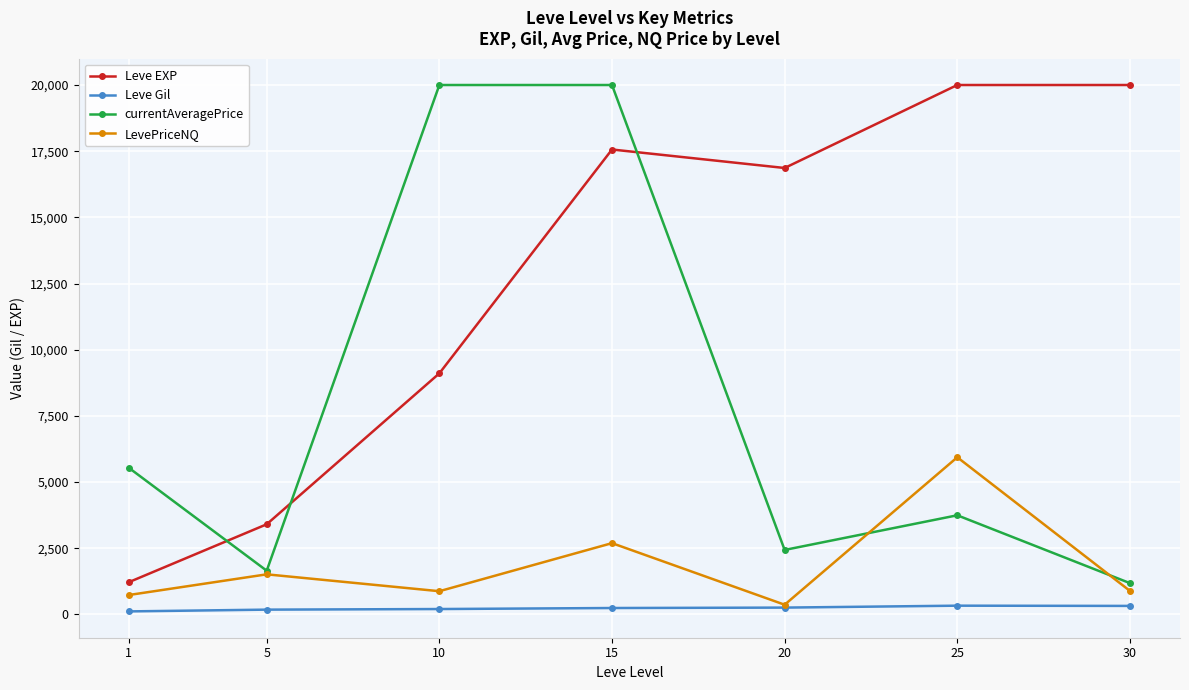

At how many categories does at least one series exceed 10672?

5